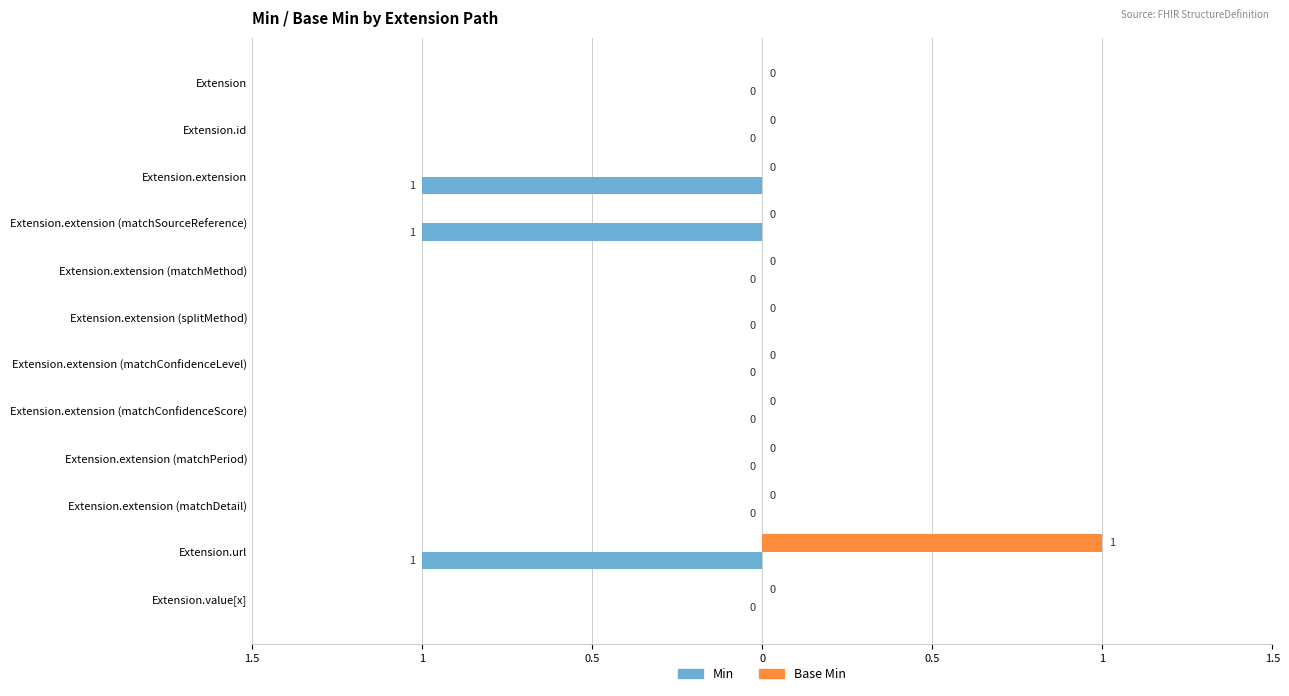

Reading left to right, transcribe all the data shown in this chart.

Min: 0	0	-1	-1	0	0	0	0	0	0	-1	0
Base Min: 0	0	0	0	0	0	0	0	0	0	1	0